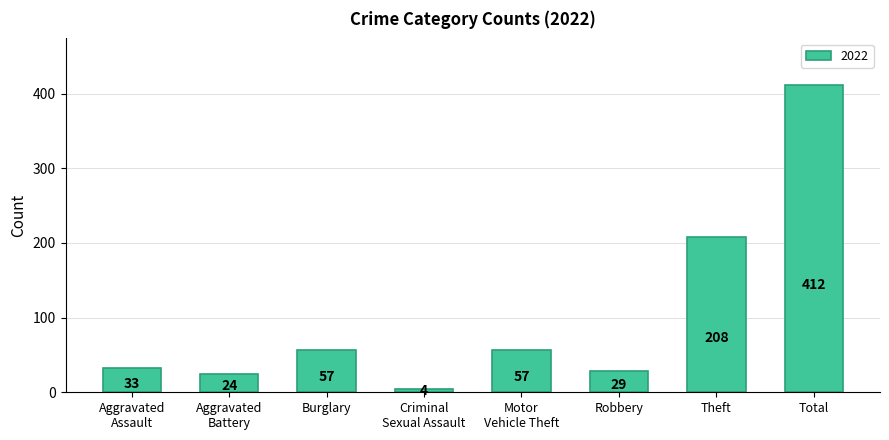

What is the label of the 7th bar from the left?

Theft